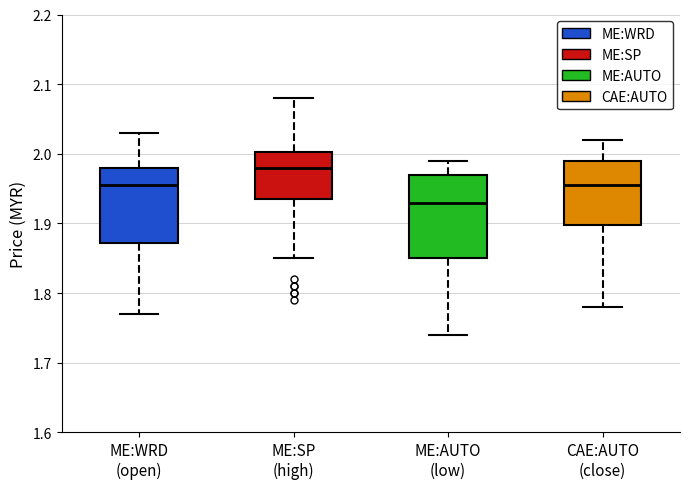

Which box is the tallest, from its lower edge to its upper edge?

ME:AUTO (low)